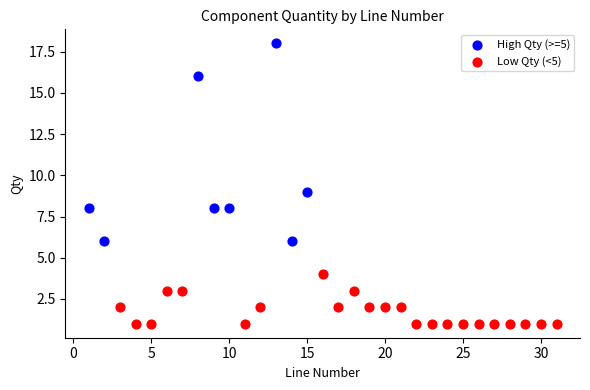

What are all the series names shown in the legend?

High Qty (>=5), Low Qty (<5)